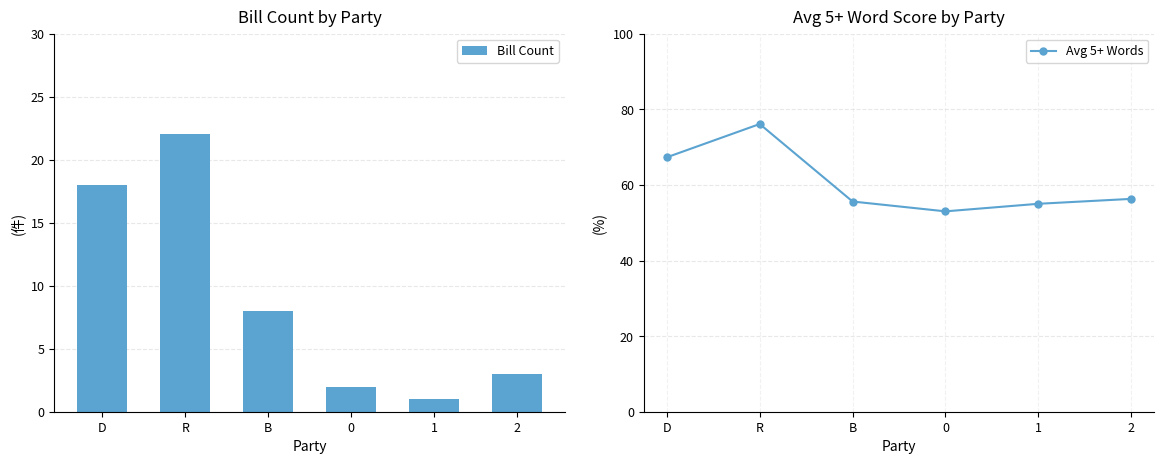

Where is Avg 5+ Words nearest to the value 64?

D